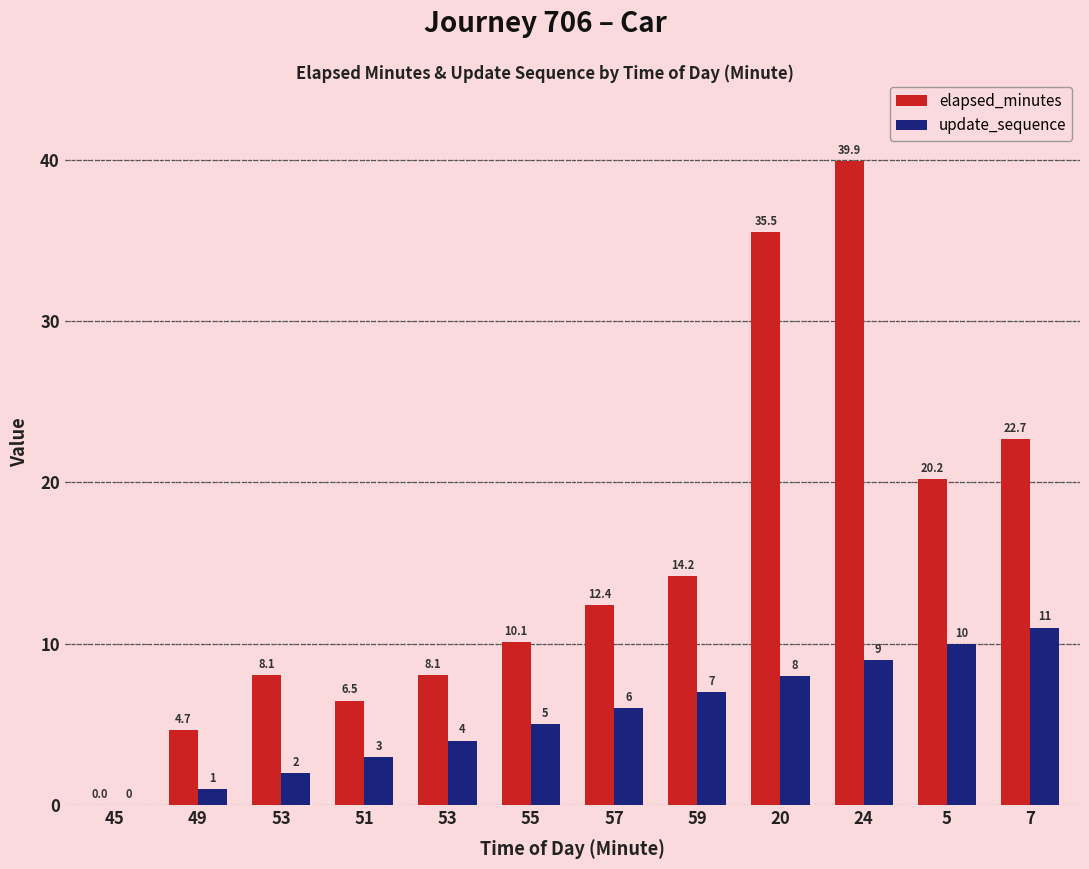

How many values in elapsed_minutes are above zero?

11